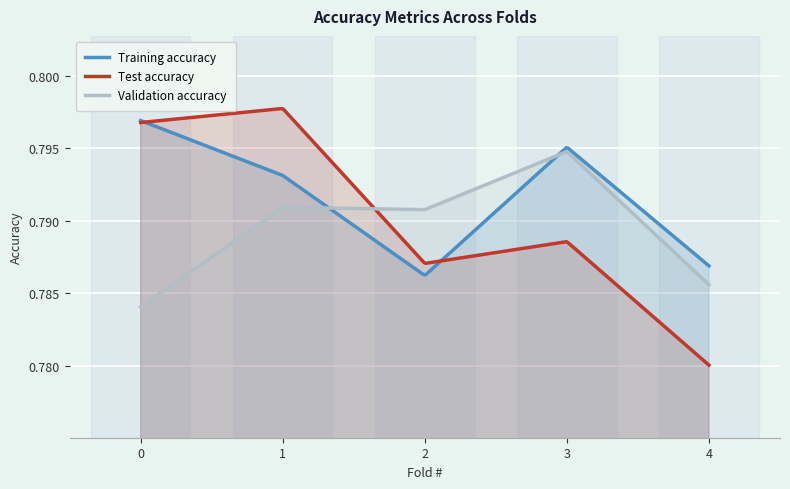

Rank the series by their maximum value, from highest to lowest.

Test accuracy, Training accuracy, Validation accuracy